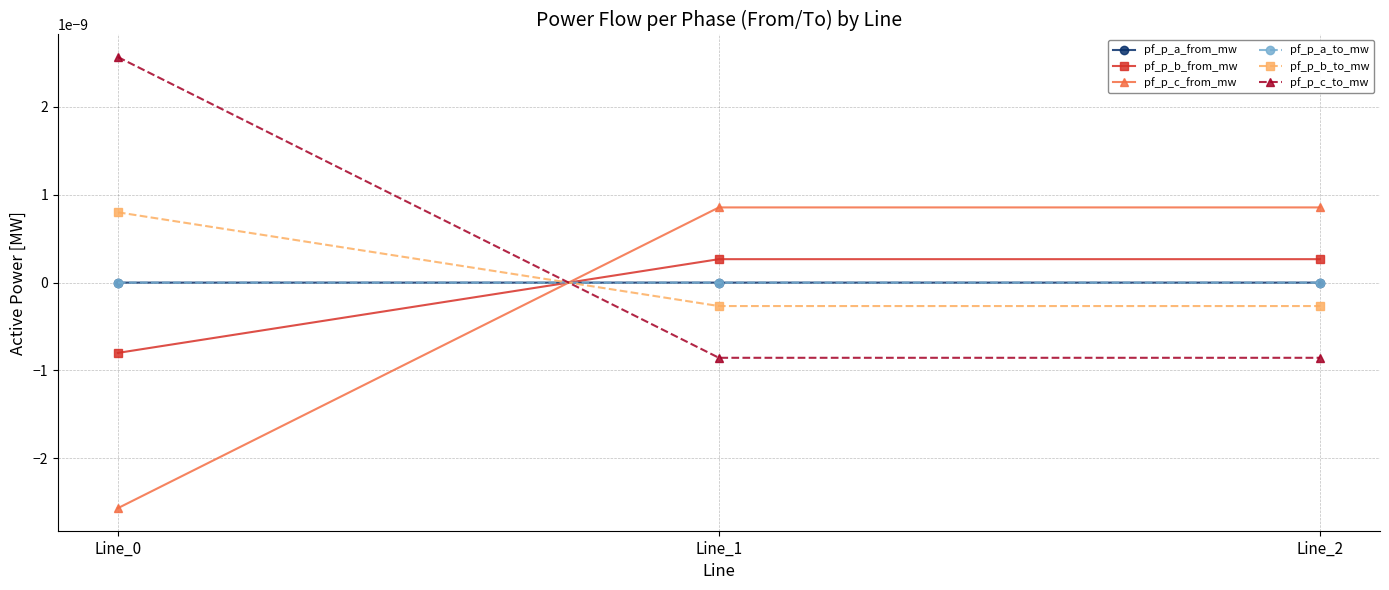

Is this an area chart (filled region under the line)?

No